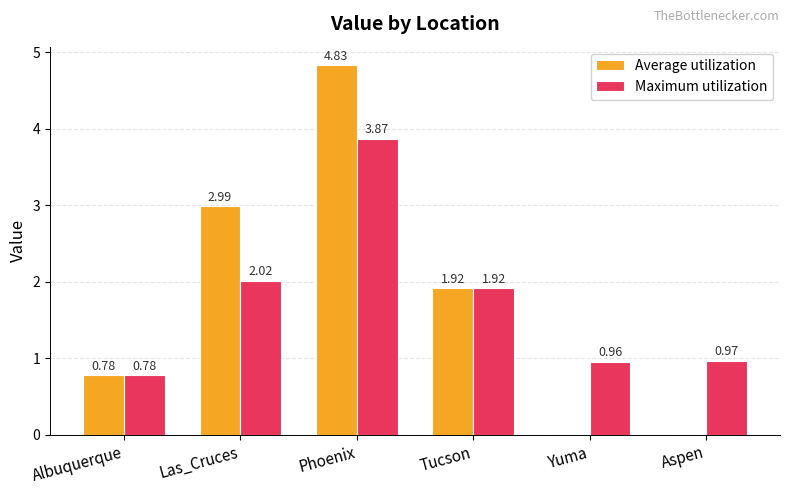

Which series changed the most between Las_Cruces and Tucson?

Average utilization